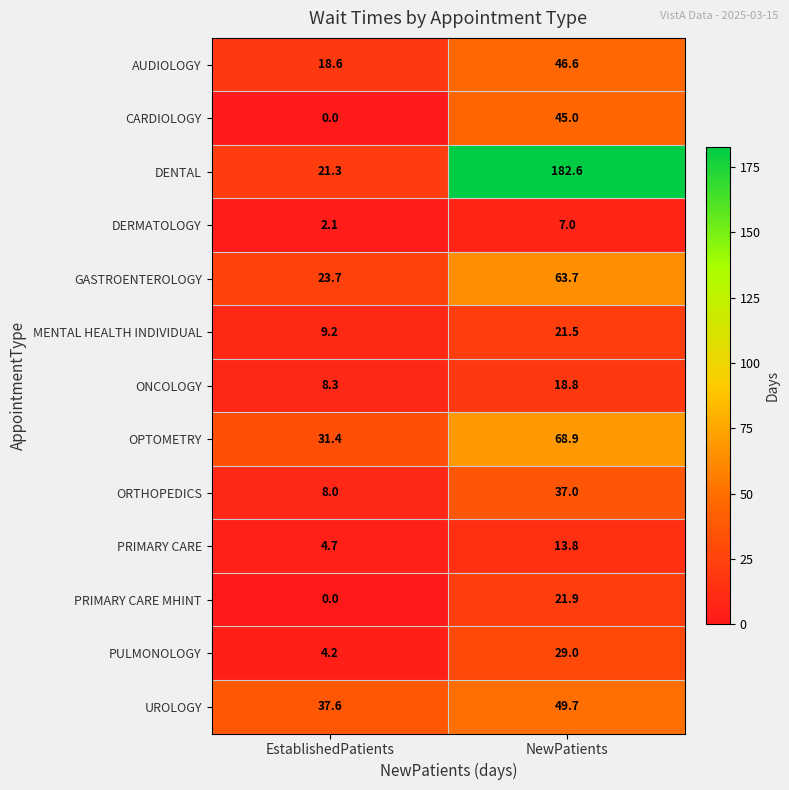

True or false: PRIMARY CARE has a value of 7.5 at NewPatients.

False